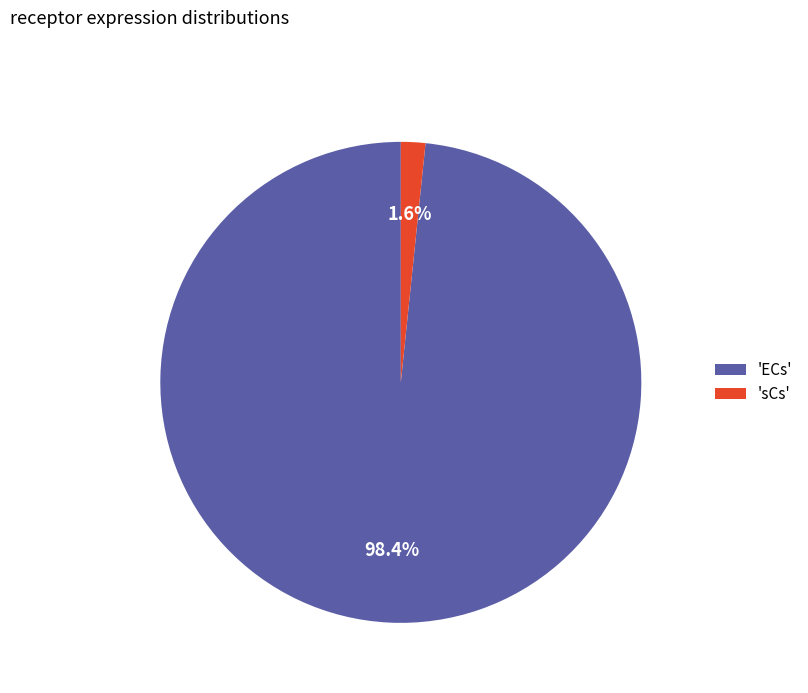

Which slice is the smallest?

'sCs'